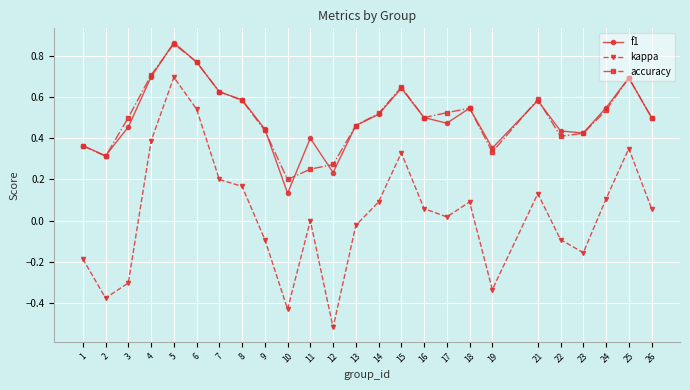

What is the total value across all series at 18?

1.2